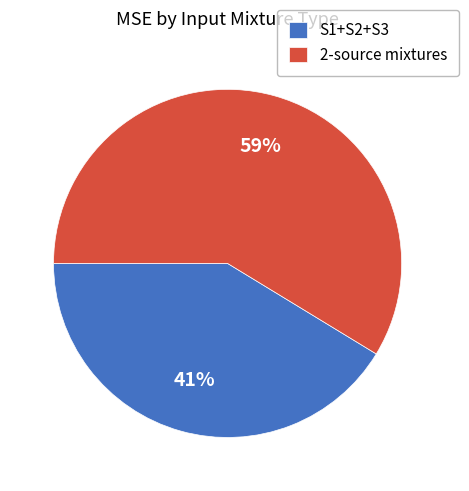

What percentage is the 2-source mixtures slice, to the nearest percent?

59%